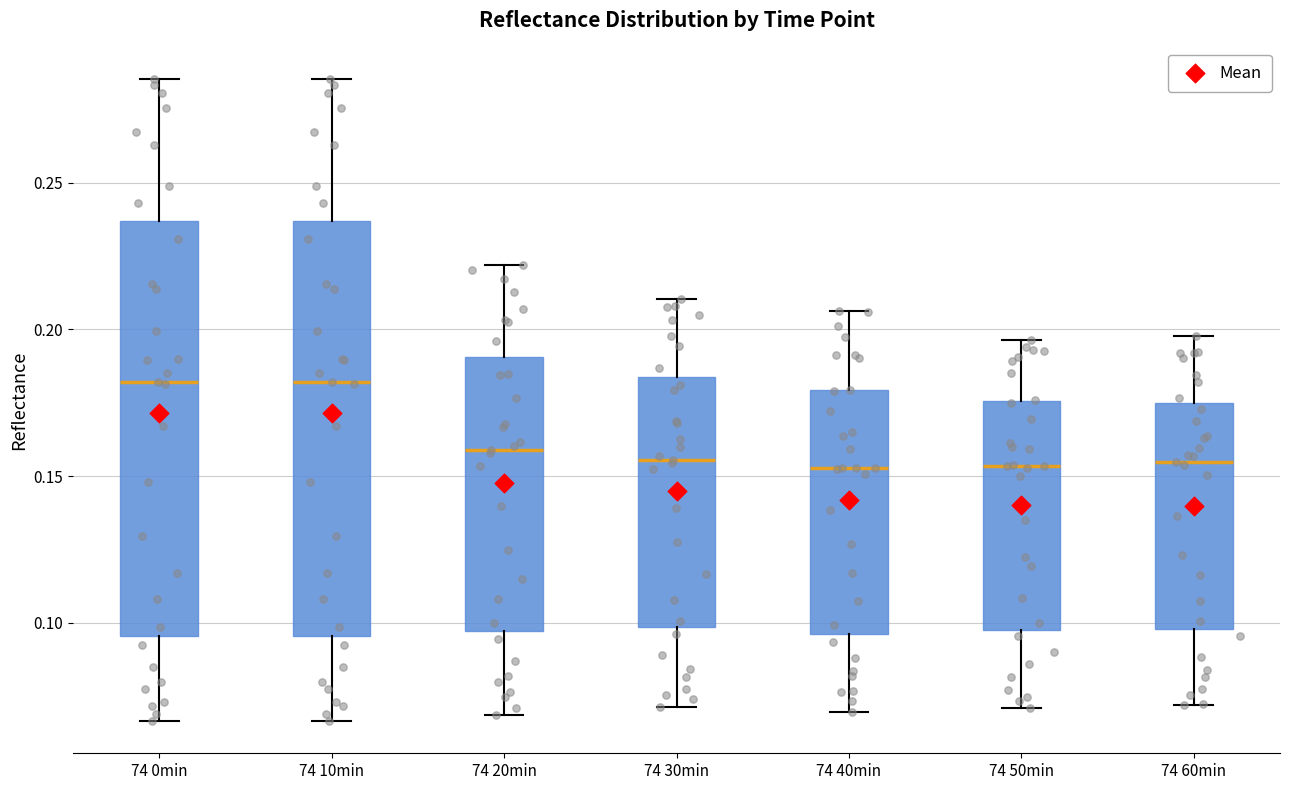

Reading left to right, transcribe this box plot: for each box, give where its median line is, the range the box spans, and where its two whiskers end, as read against the y-axis. The values are not printed on the chart, so give them approximately, as read against the axis.

74 0min: median 0.180, box 0.095 to 0.235, whiskers 0.065 to 0.285
74 10min: median 0.180, box 0.095 to 0.235, whiskers 0.065 to 0.285
74 20min: median 0.160, box 0.095 to 0.190, whiskers 0.070 to 0.220
74 30min: median 0.155, box 0.100 to 0.185, whiskers 0.070 to 0.210
74 40min: median 0.155, box 0.095 to 0.180, whiskers 0.070 to 0.205
74 50min: median 0.155, box 0.100 to 0.175, whiskers 0.070 to 0.195
74 60min: median 0.155, box 0.100 to 0.175, whiskers 0.070 to 0.200